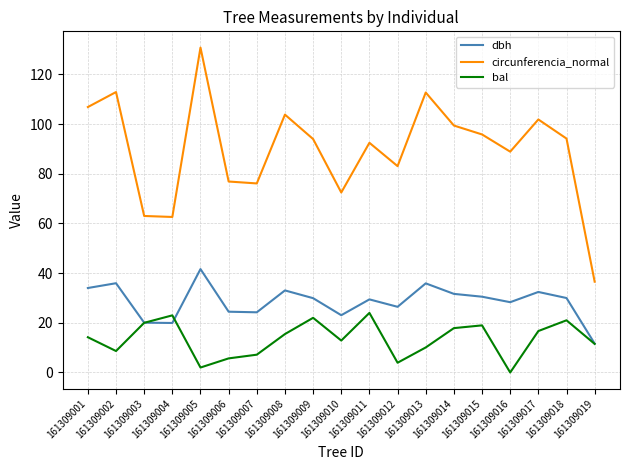

True or false: bal and circunferencia_normal cross at least once.

False